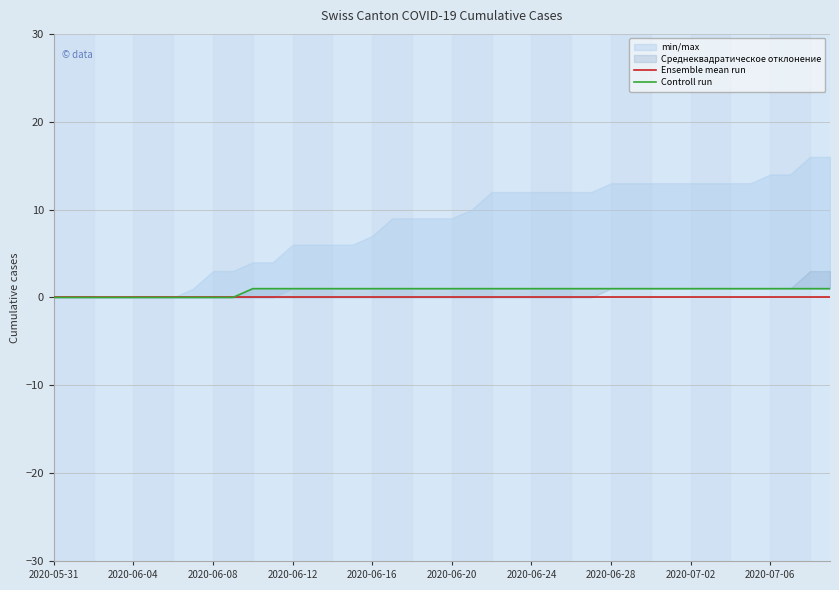

What position from the left is 2020-06-20?

6